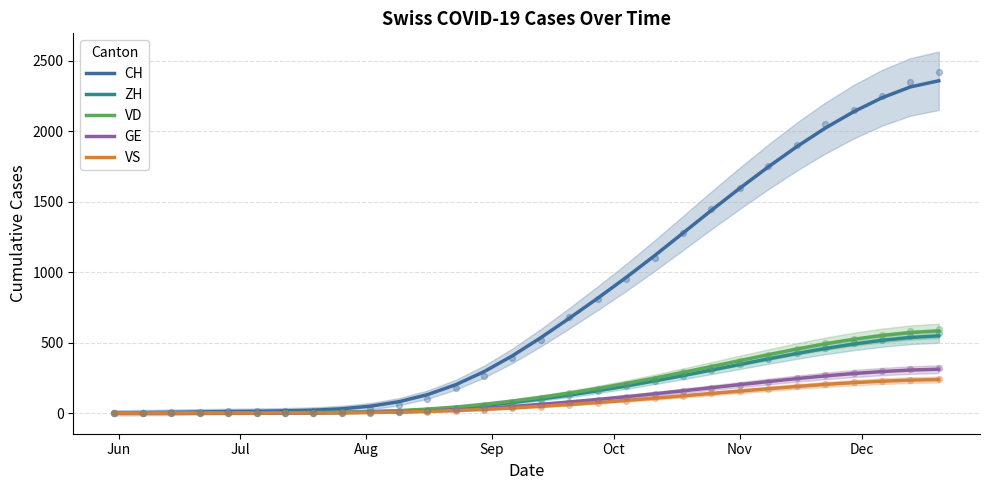

What are all the series names shown in the legend?

CH, ZH, VD, GE, VS